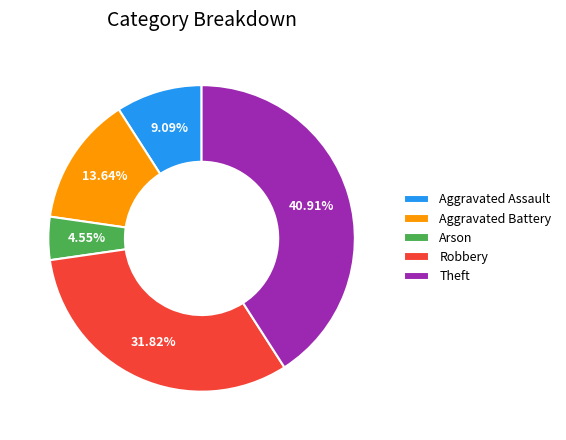

To the nearest percent, what is the average slice percentage?

20%